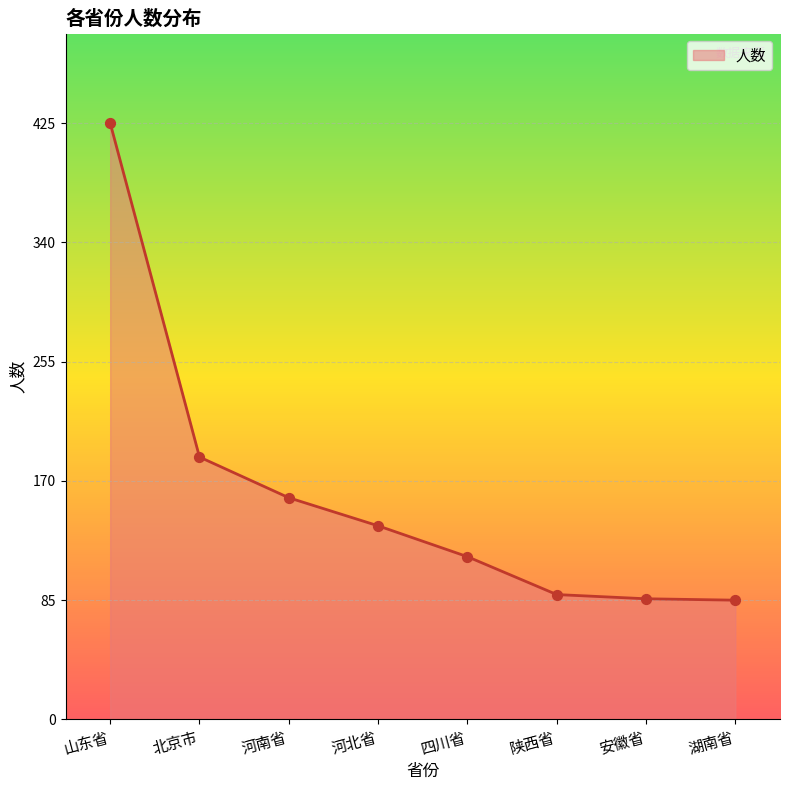

What is the change in value from 山东省 to 河北省?

-287